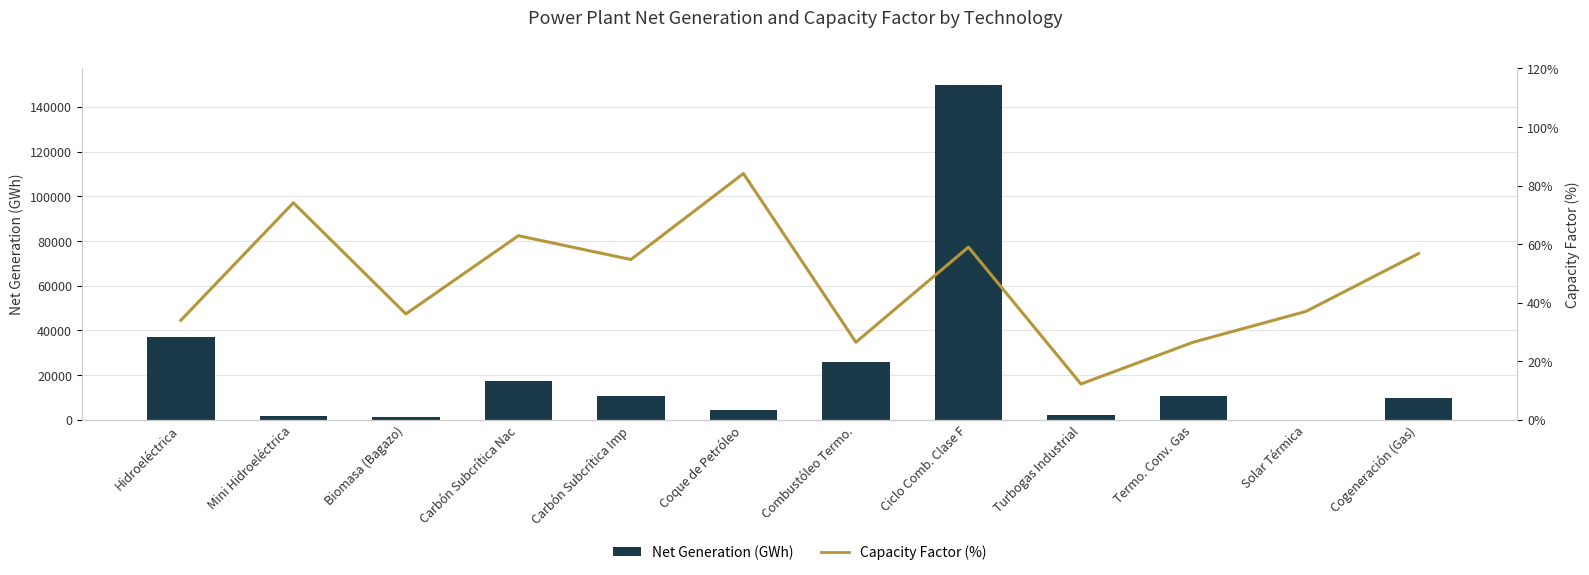

True or false: Net Generation (GWh) has a value of 2156.4 at Coque de Petróleo.

False